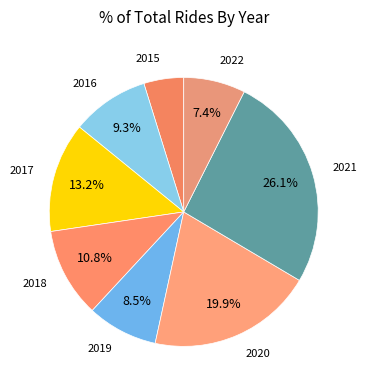

To the nearest percent, what percentage of the pie is 2018?

11%